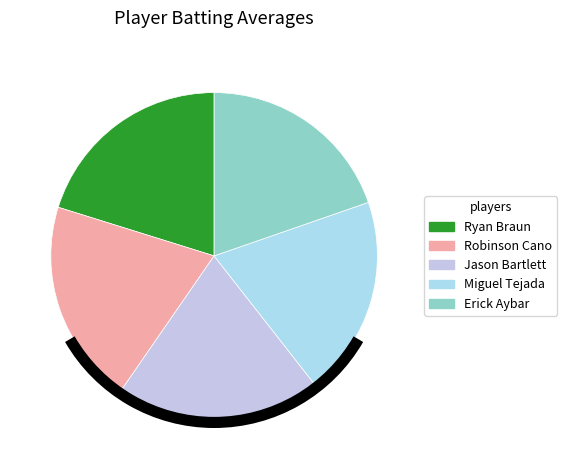

The Jason Bartlett slice represents 6% of the pie. True or false?

False